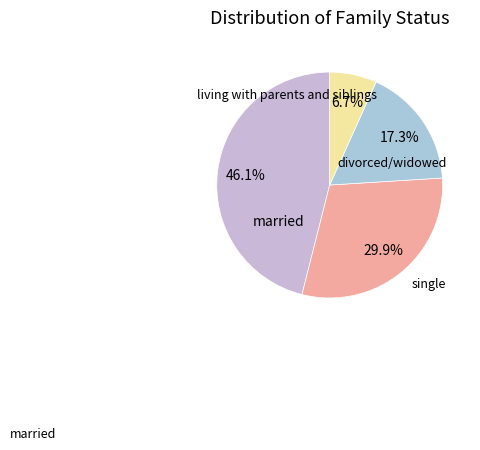

How many slices are in this pie chart?

4